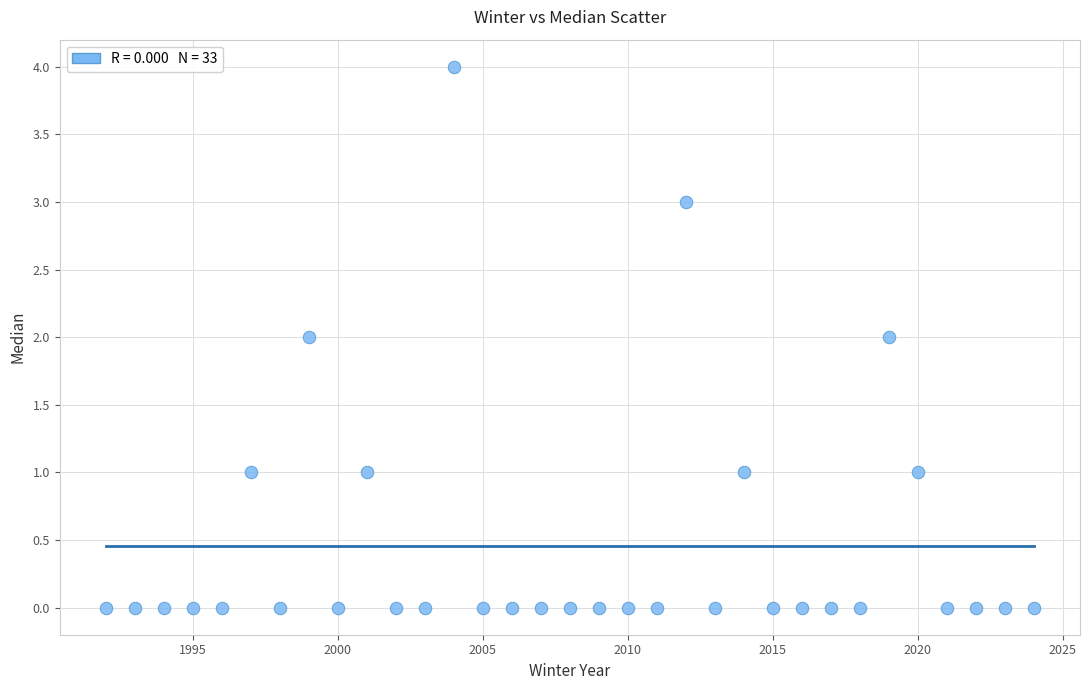

What is the range of Y values (max minus min)?

4